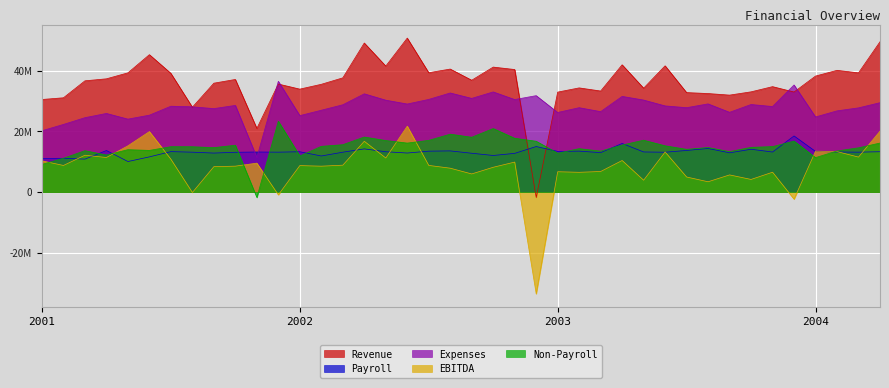

How many data points does each series have?

40